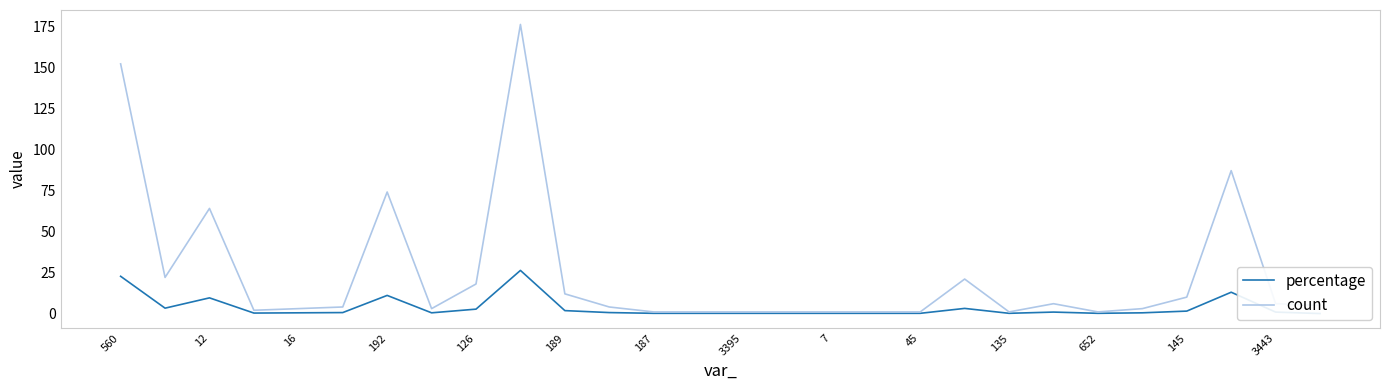

At how many categories does at least one series exceed 155?

1